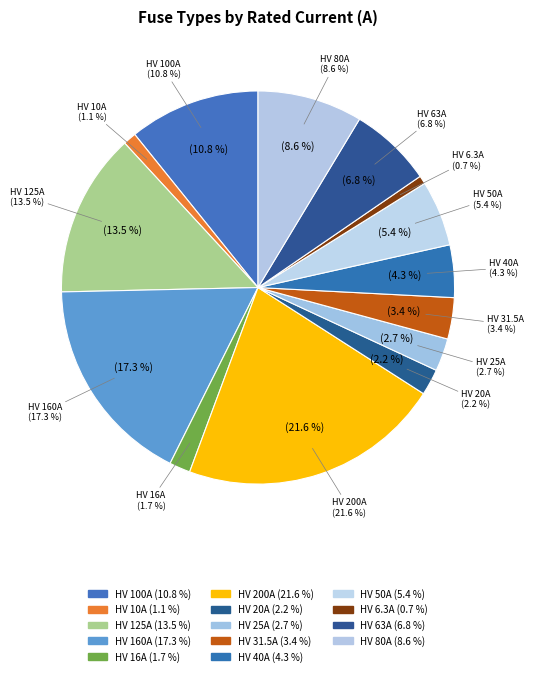

The HV 40A slice represents 1% of the pie. True or false?

False